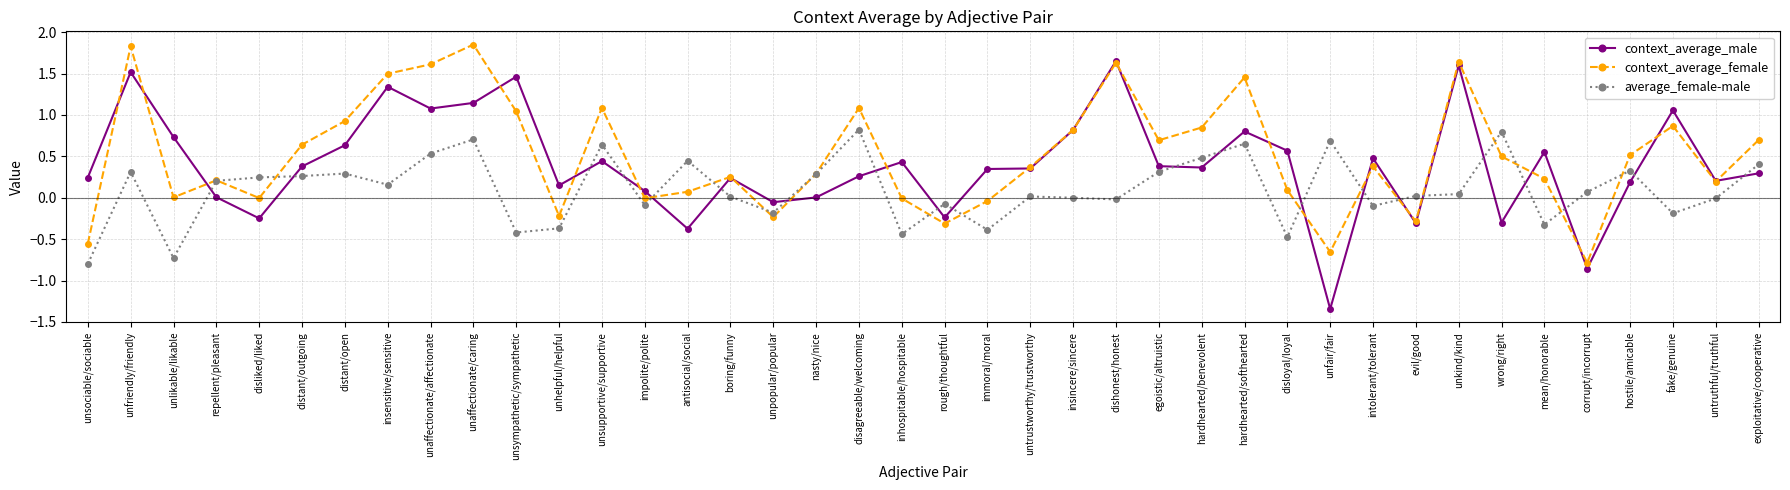

Where do context_average_male and average_female-male first cross each other?

unlikable/likable and repellent/pleasant